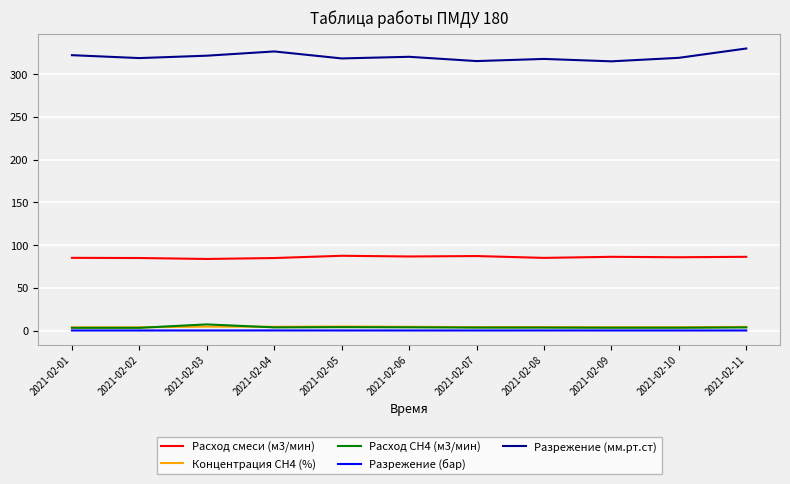

Which series has the largest total across all categories?

Разрежение (мм.рт.ст)